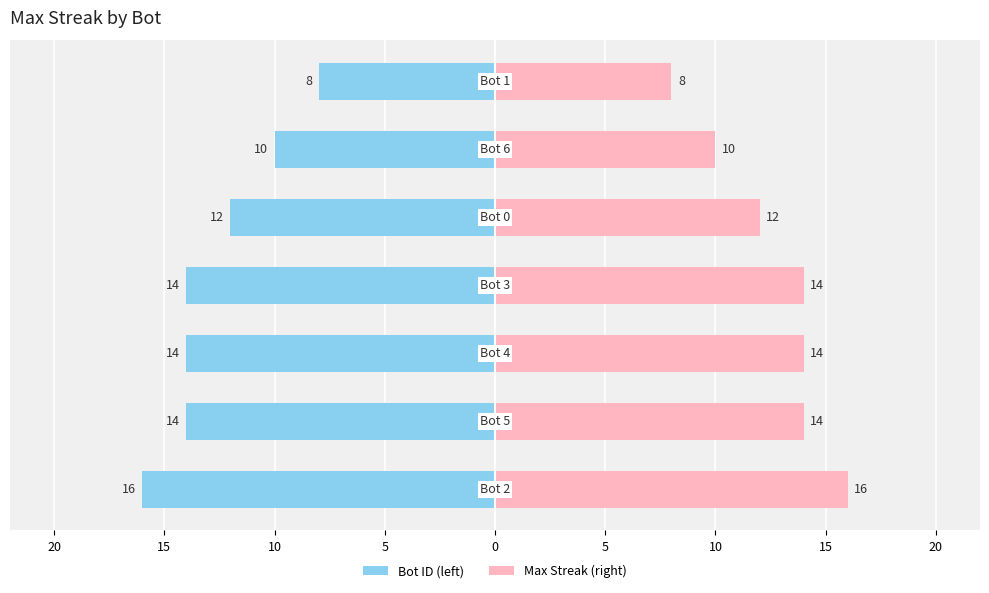

Which series has the largest range (max minus min)?

Bot ID (left)